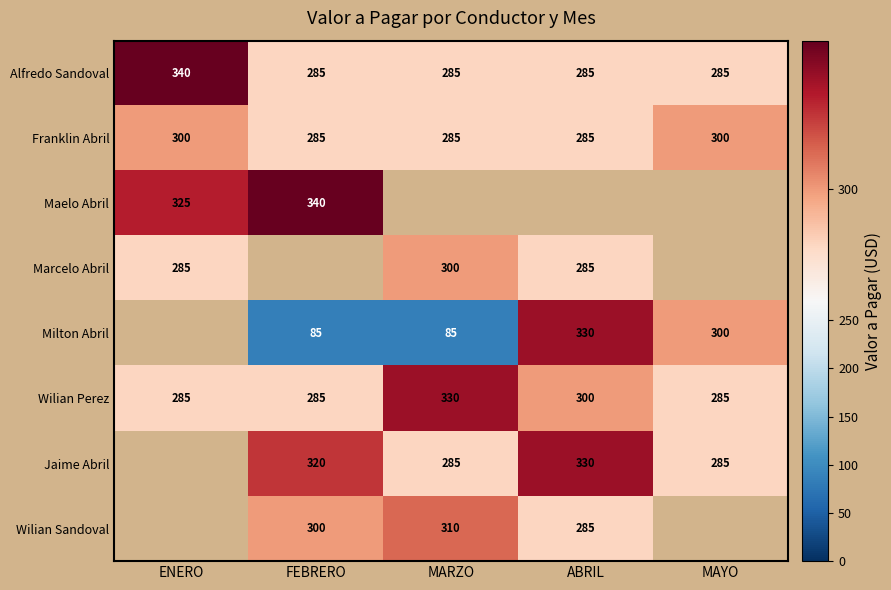

What is the sum of all Franklin Abril values?

1455